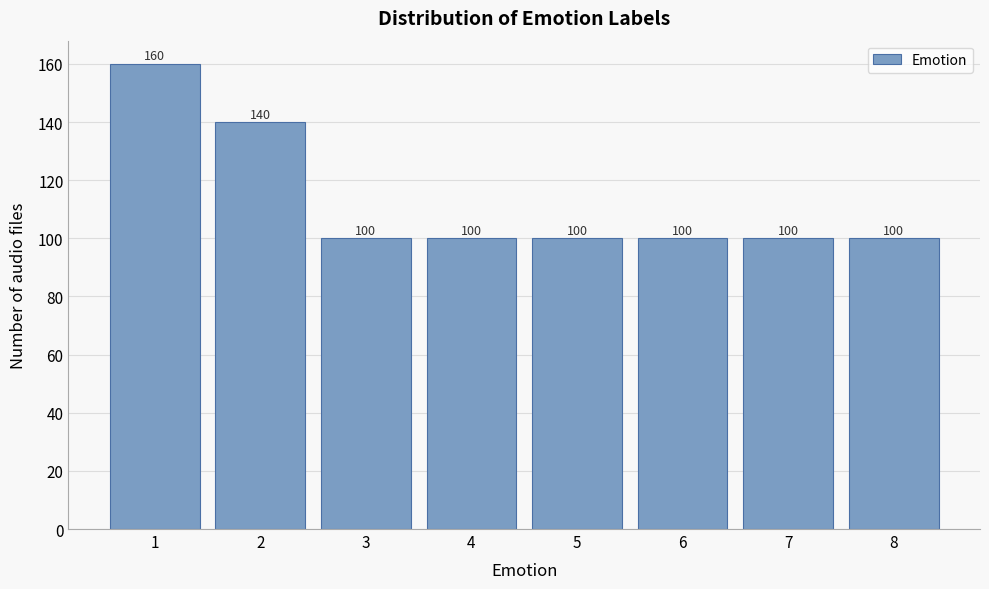

Reading left to right, list every bar in this chart as the range it spans on the x-axis followed by its height.

0.5 to 1.5: 160
1.5 to 2.5: 140
2.5 to 3.5: 100
3.5 to 4.5: 100
4.5 to 5.5: 100
5.5 to 6.5: 100
6.5 to 7.5: 100
7.5 to 8.5: 100